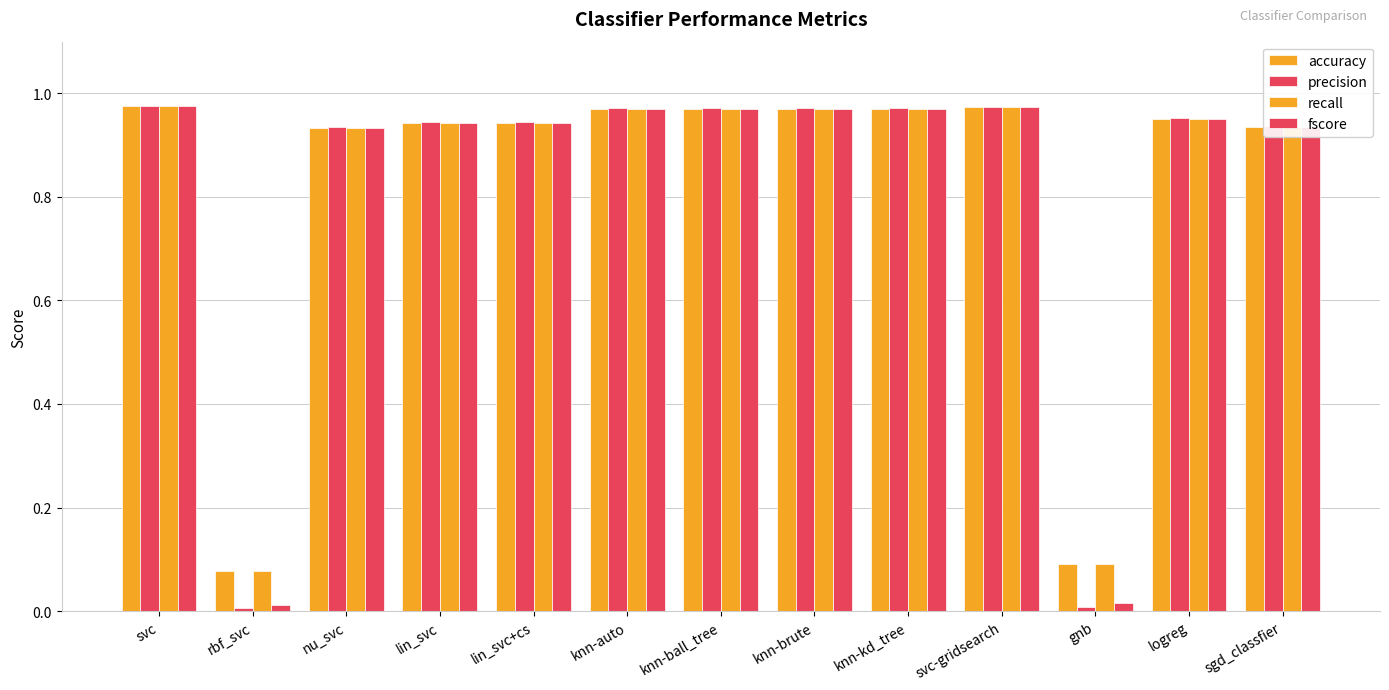

What is the sum of the accuracy values at knn-auto and lin_svc+cs?

1.9